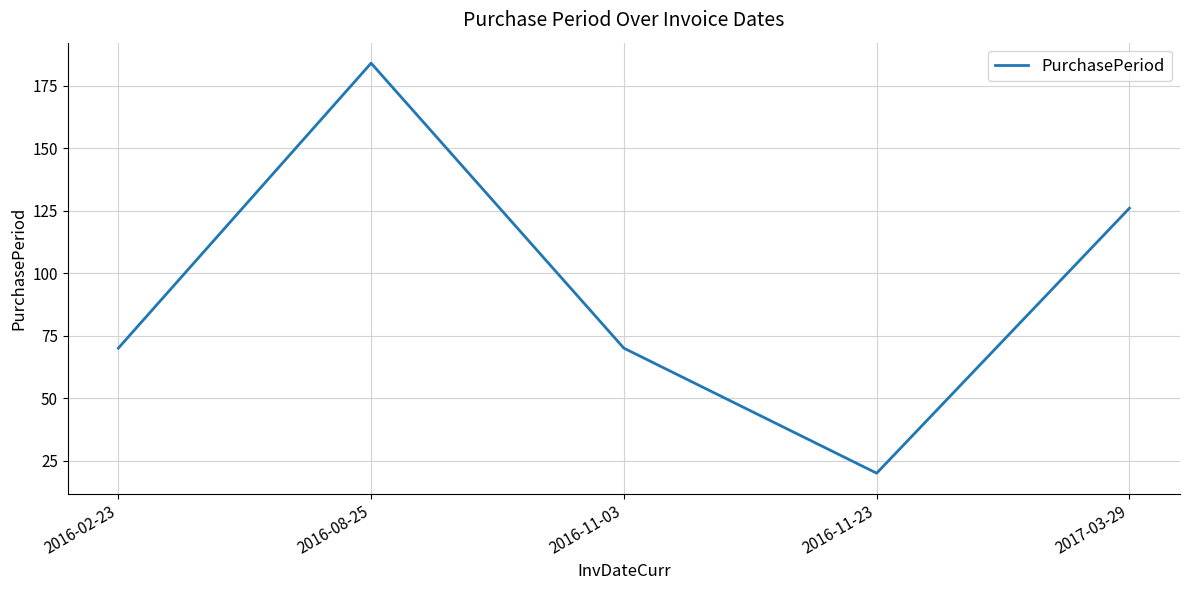

Does the chart display data point markers on the line(s)?

No